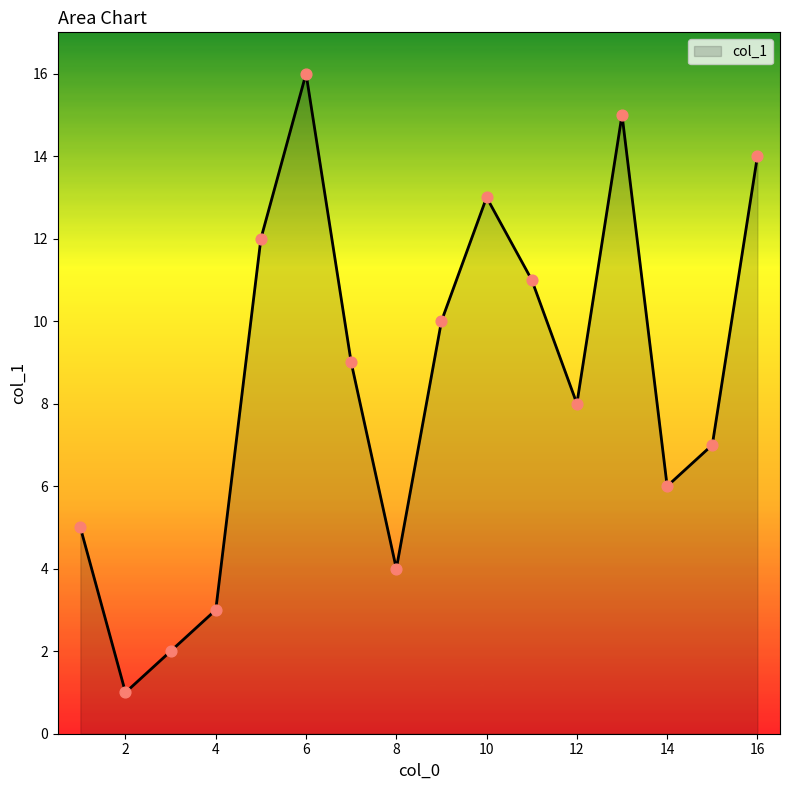

What is the greatest value displayed?

16